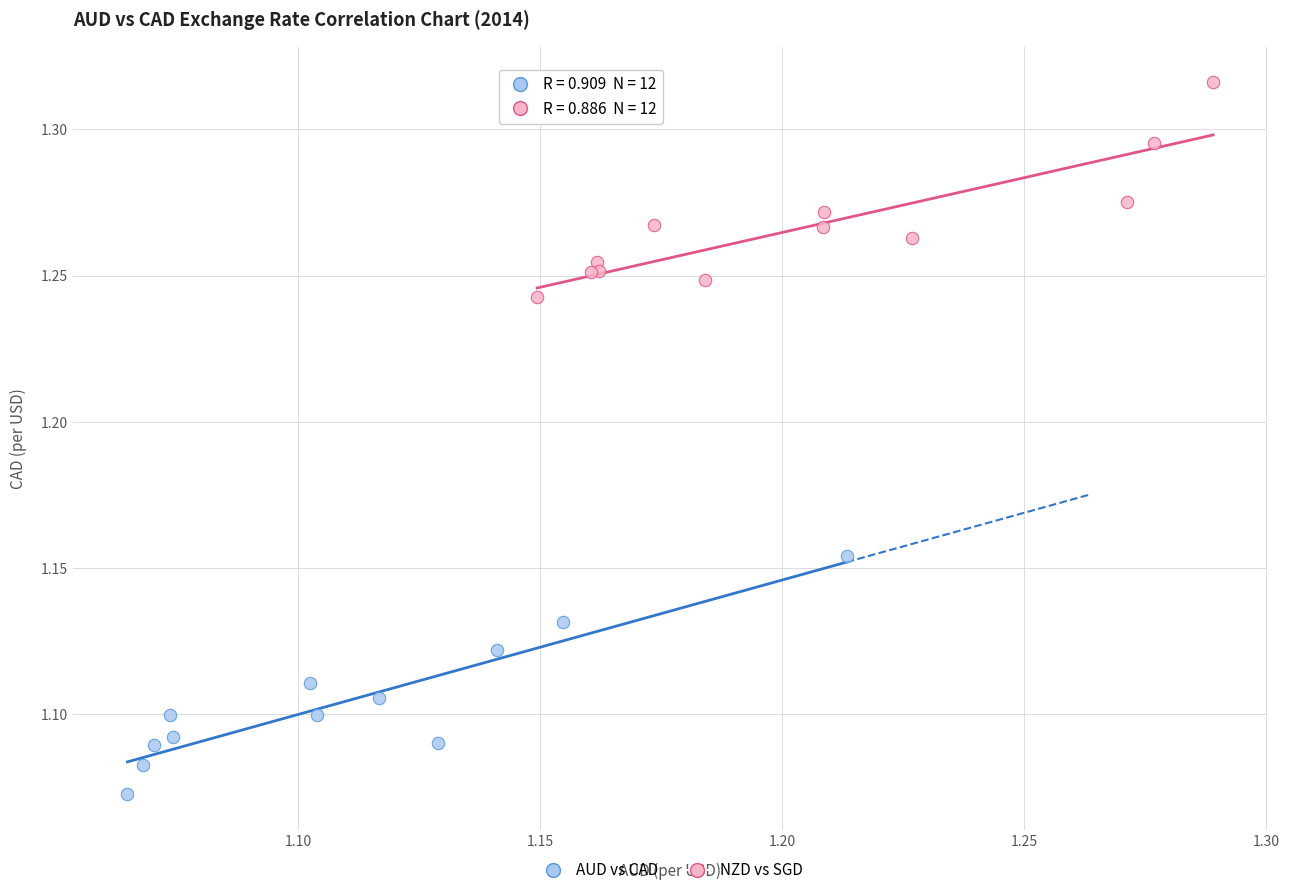

Which series has the widest spread of Y values?

AUD vs CAD